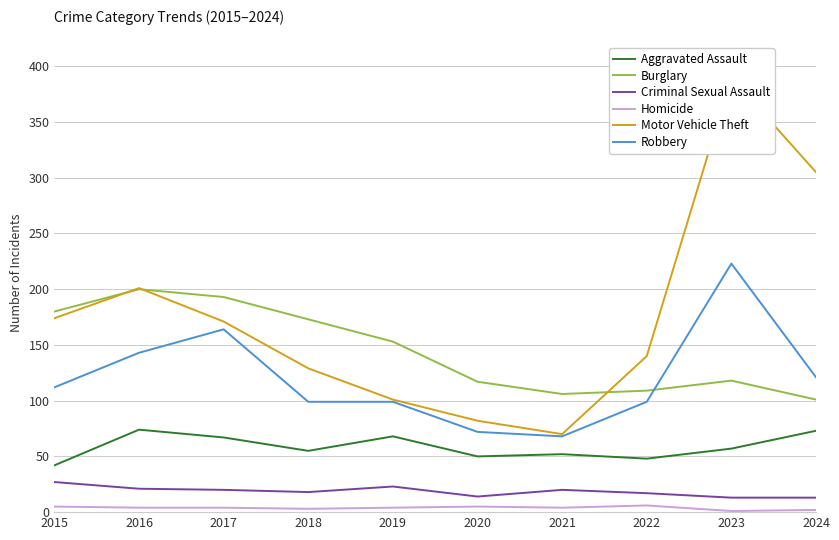

Which has a higher value, 2024 or 2018?

2024